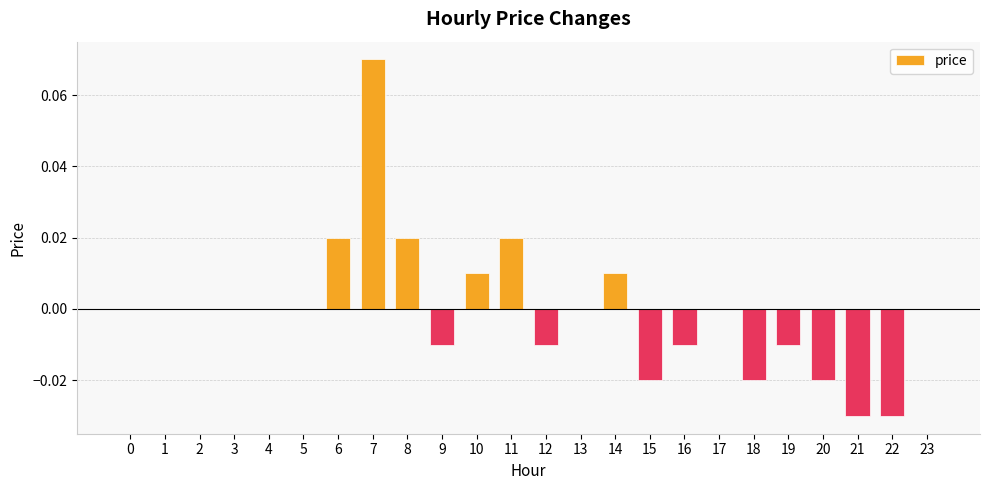

Which has a higher value, 6 or 22?

6